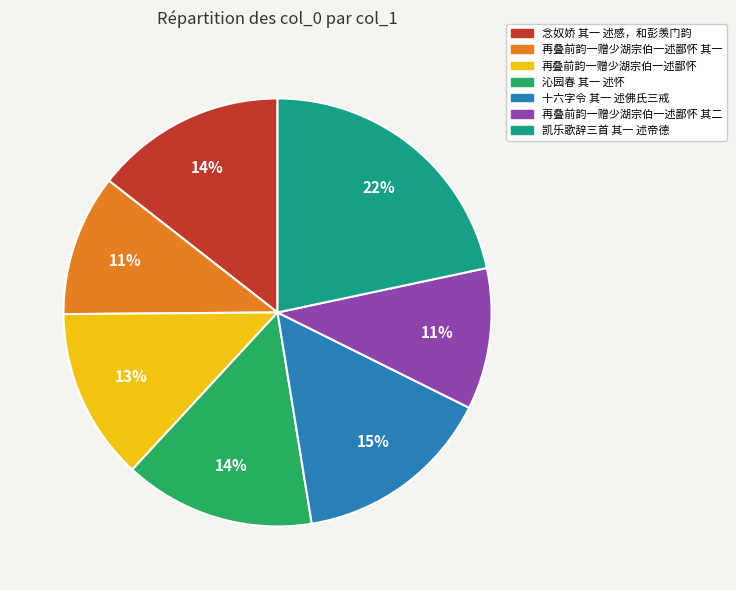

Does any single category account for the majority?

No